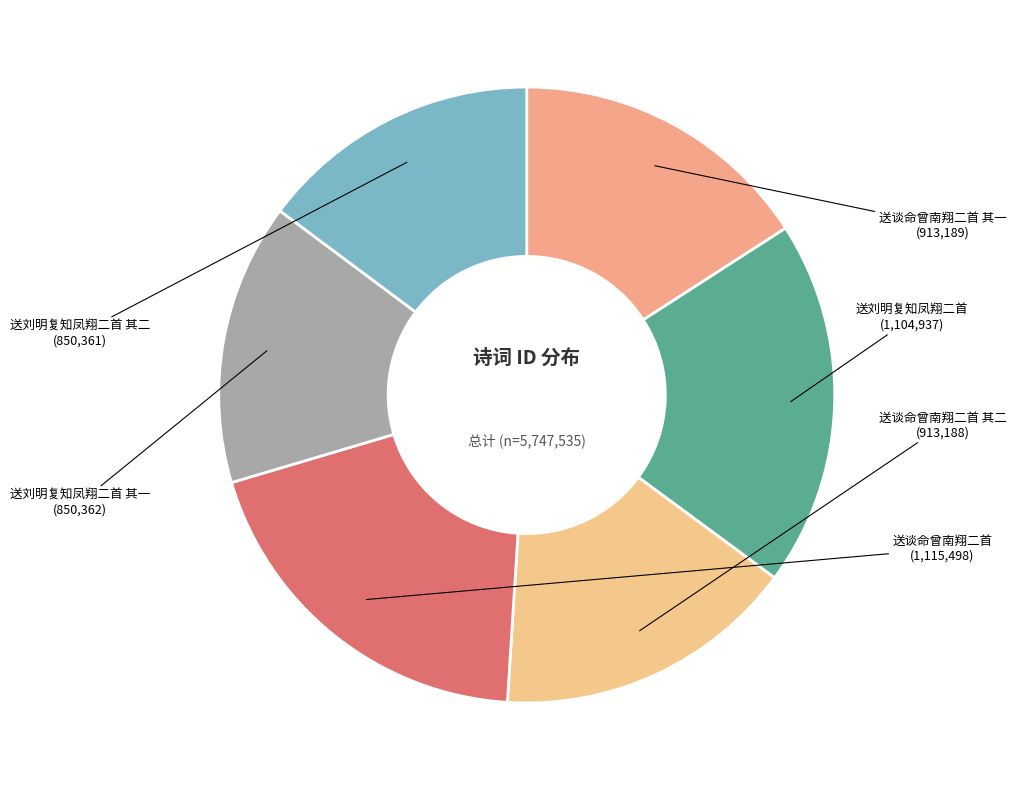

Is there any slice that represents more than half of the pie?

No